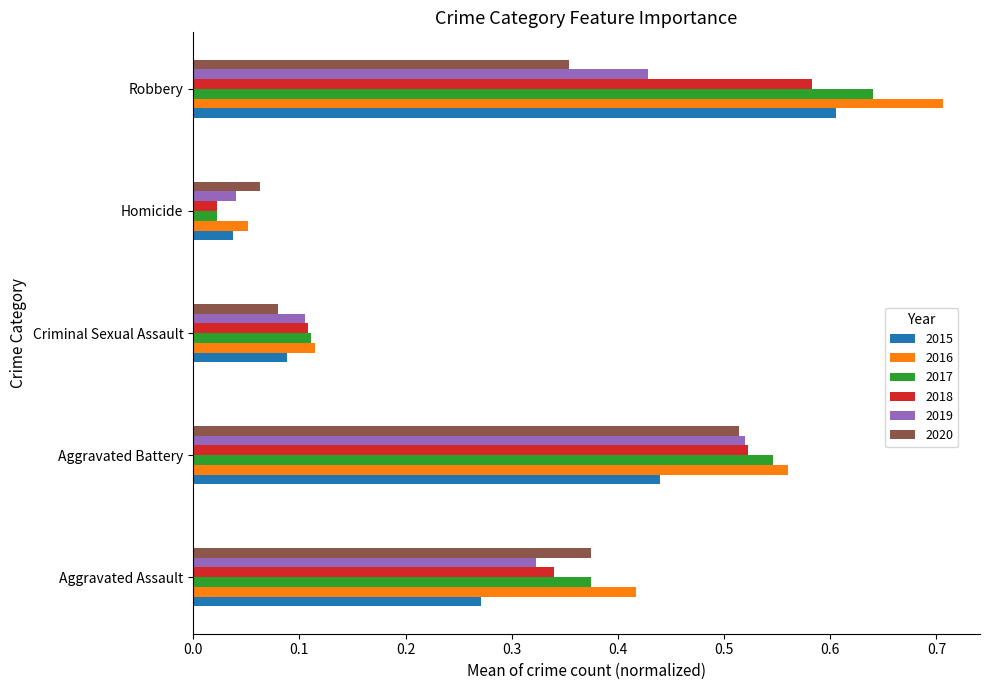

How many categories are shown in the chart?

5